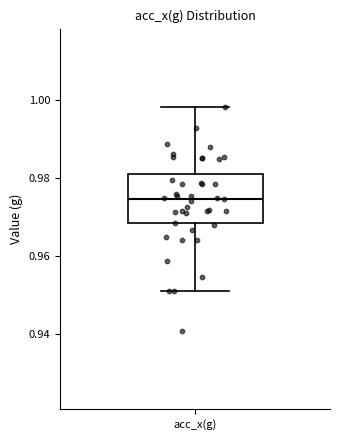

Transcribe this box plot: give where the median line is, the range the box spans, and where the two whiskers end, as read against the y-axis. The values are not printed on the chart, so give them approximately, as read against the axis.

median 0.974, box 0.968 to 0.980, whiskers 0.952 to 0.998